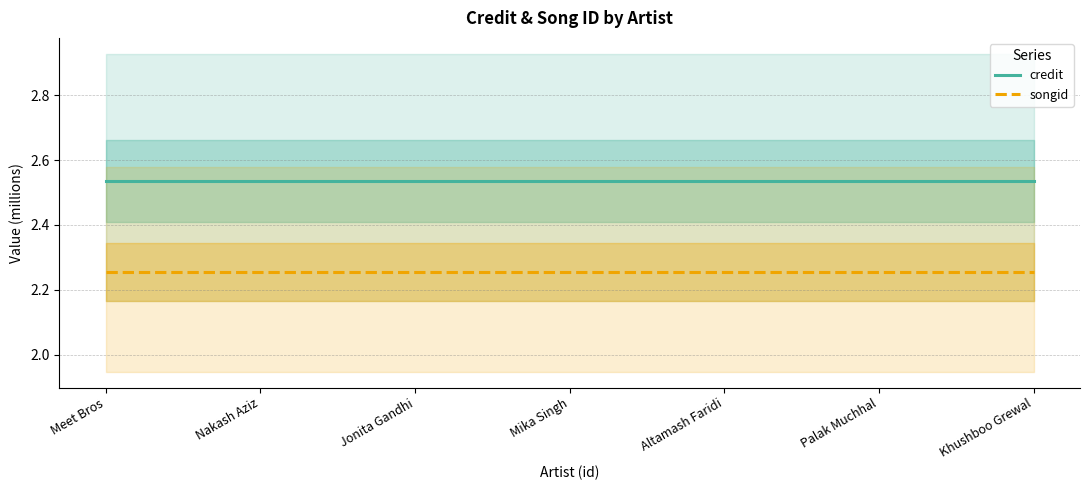

What is the sum of the songid values at Nakash Aziz and Jonita Gandhi?

4.5